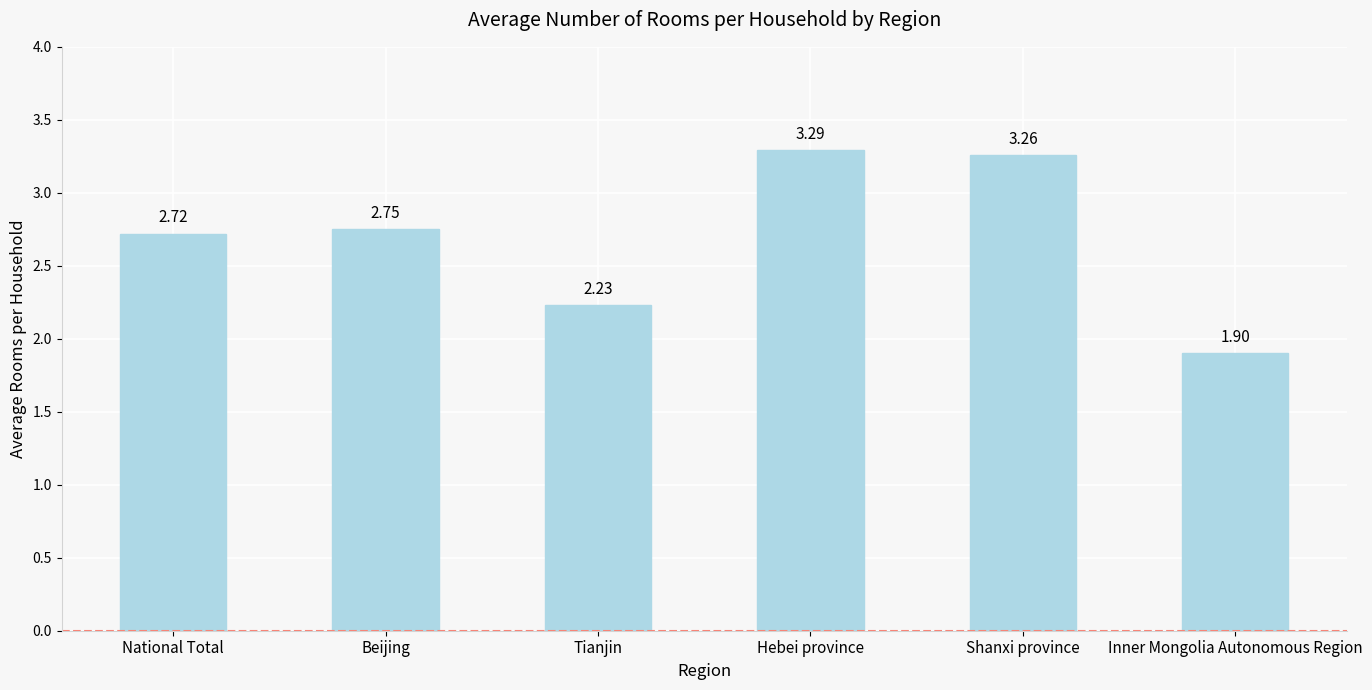

Between Shanxi province and Inner Mongolia Autonomous Region, which is larger?

Shanxi province